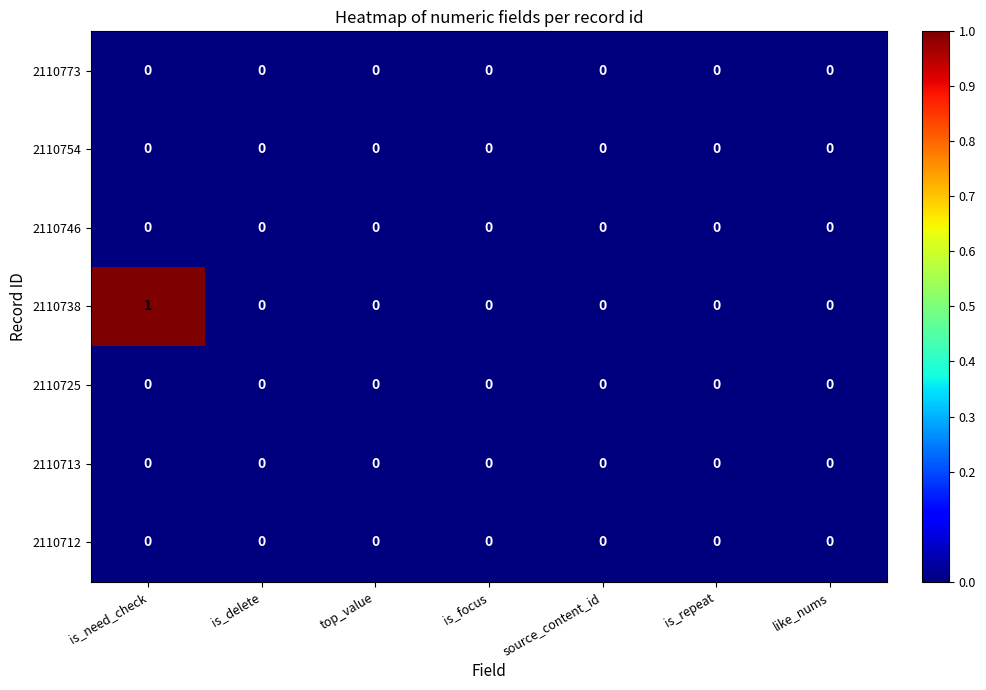

The value of 2110754 at is_need_check is 0. True or false?

True